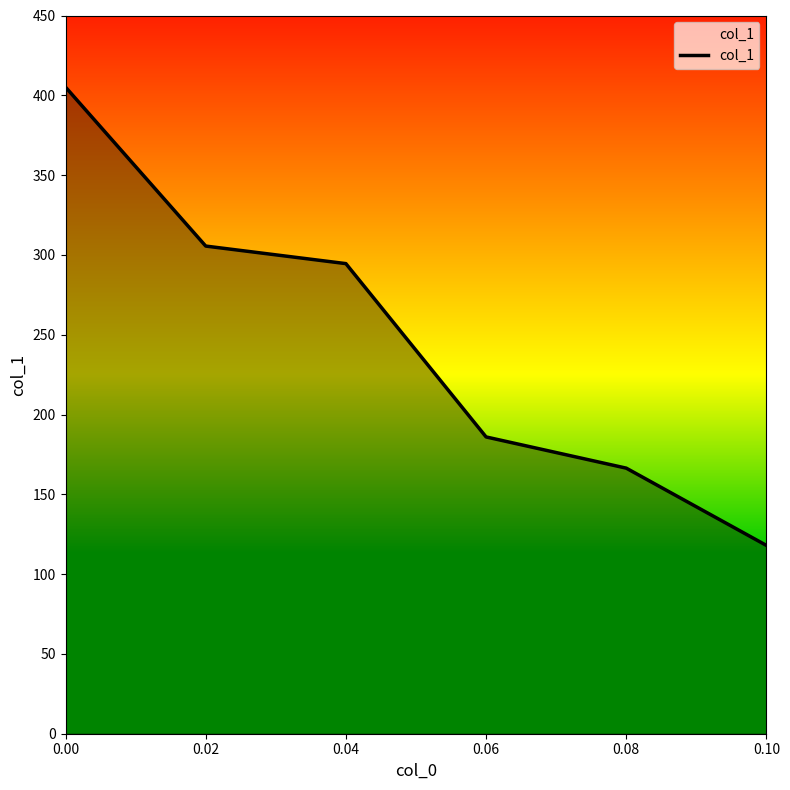

Which label corresponds to the smallest value in the chart?

0.10